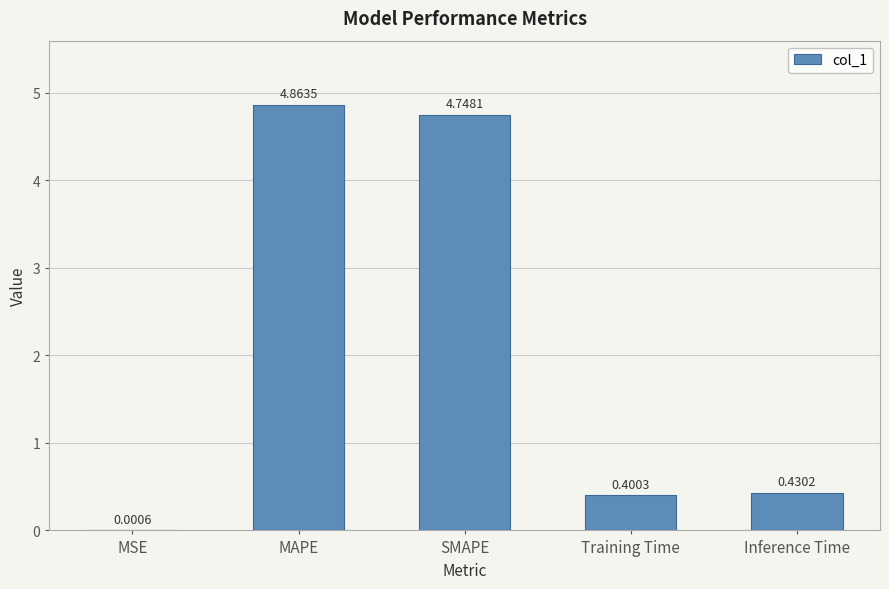

What is the ratio of the value at MAPE to the value at SMAPE?

1.0